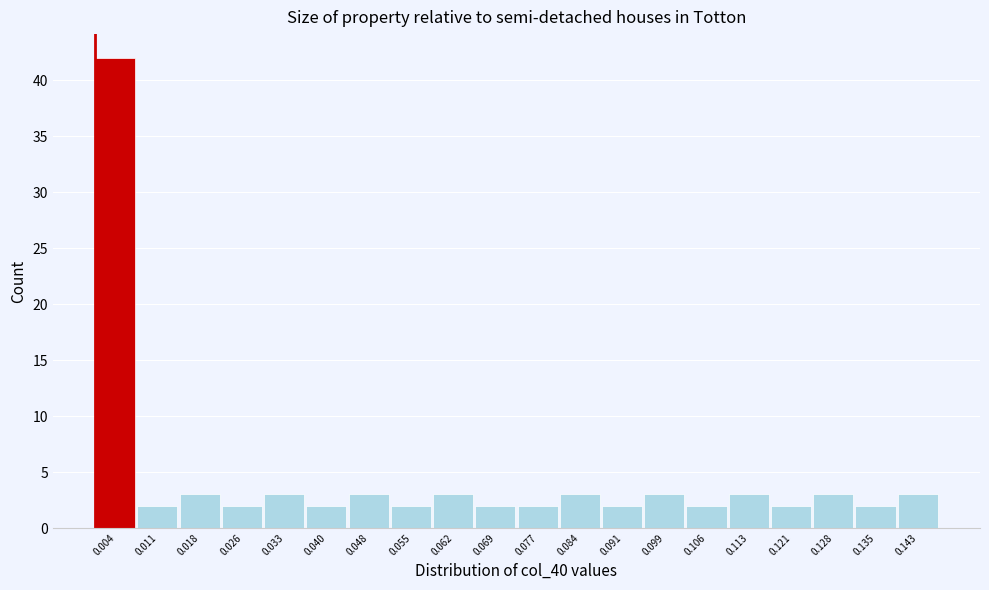

How tall is the bar that spans 0.015 to 0.022 on the x-axis? Neither the bar edges nor the heights are printed on the chart, so give them approximately, as read against the axes.

3